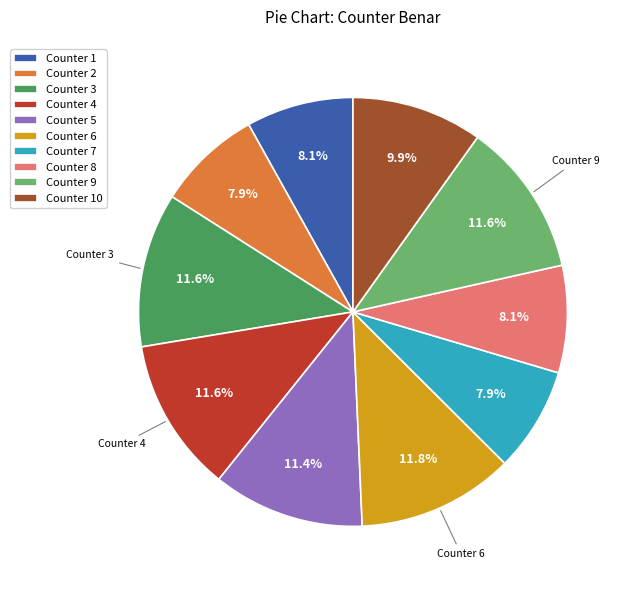

Is there a majority slice in this chart?

No